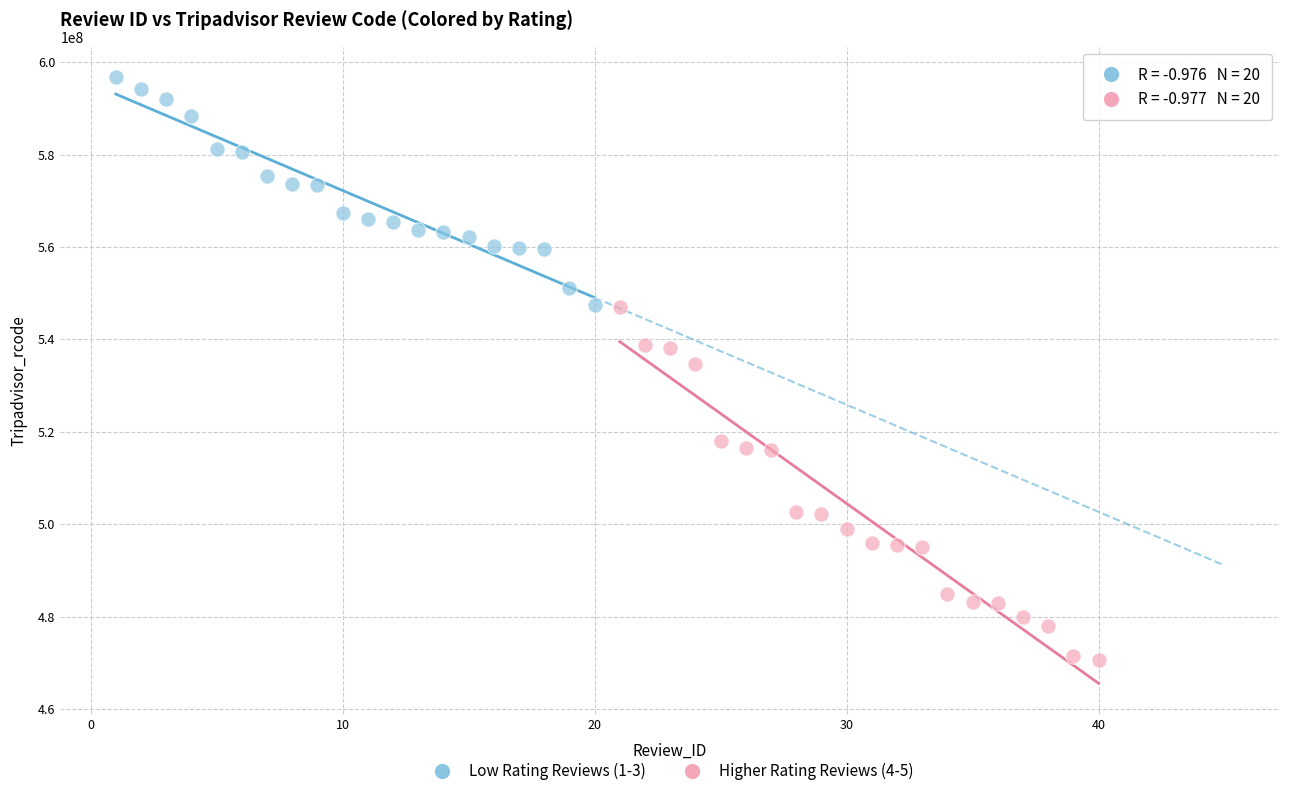

Which series reaches the minimum Y coordinate?

Higher Rating Reviews (4-5)